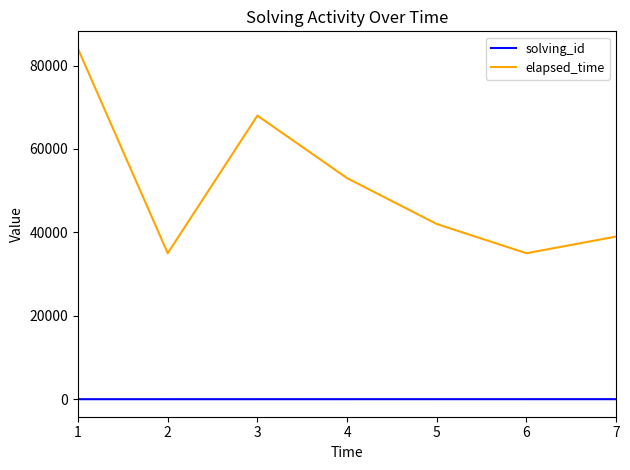

True or false: elapsed_time has a value of 68707 at 7.

False